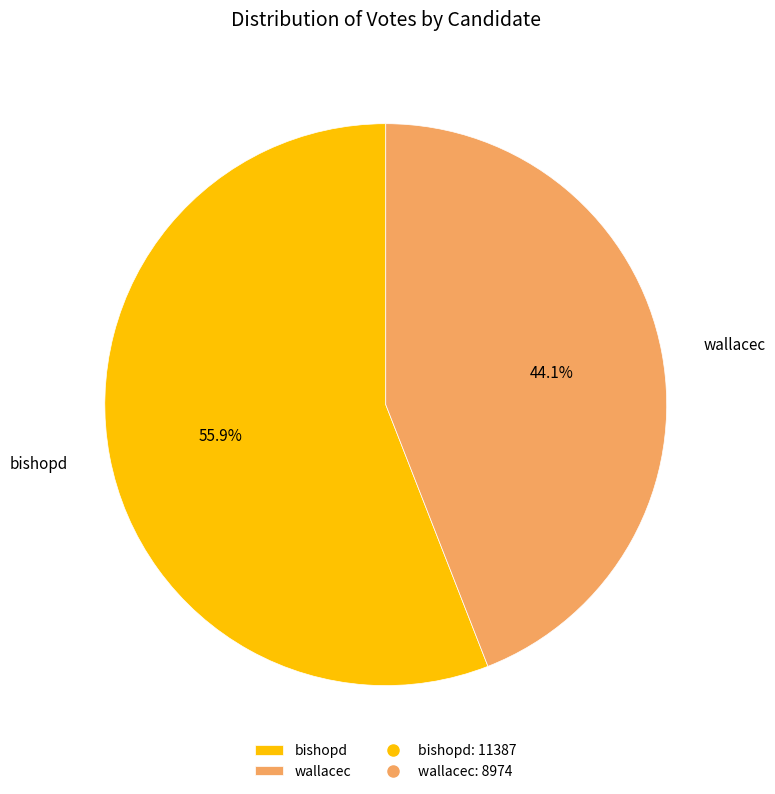

True or false: bishopd accounts for 44% of the total.

False